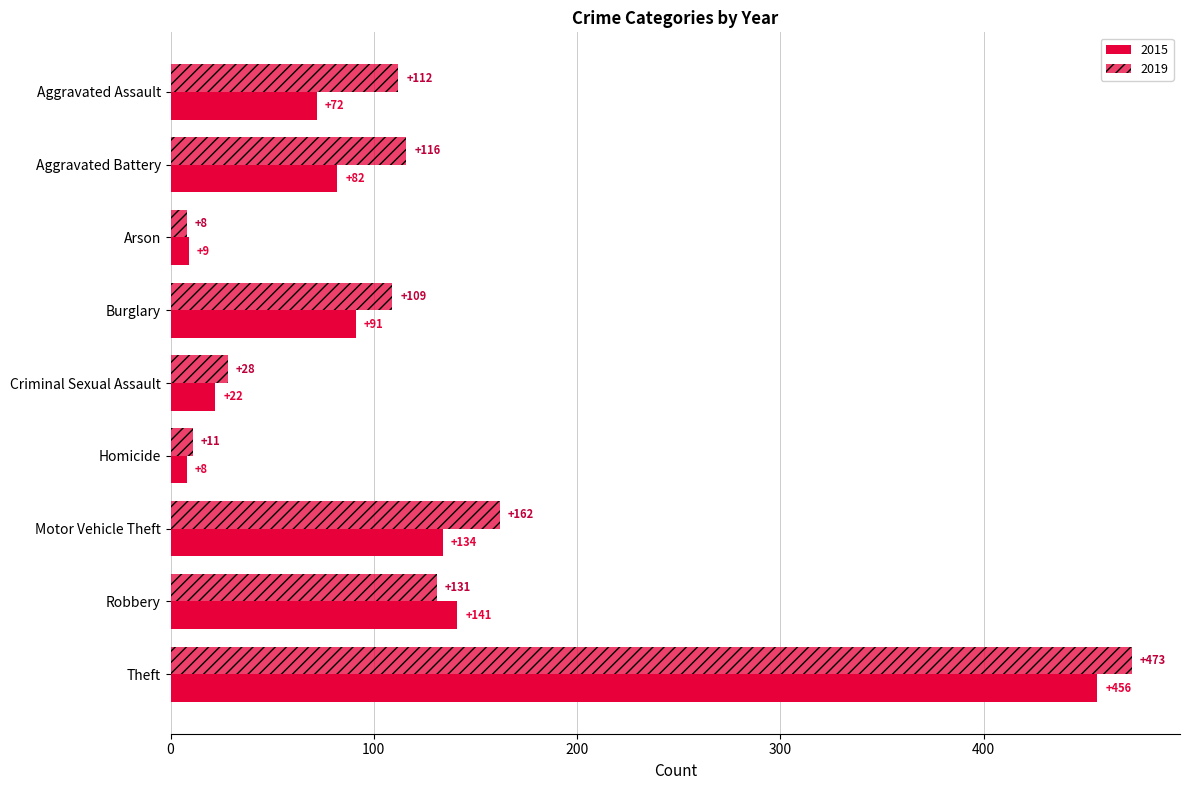

Which category has the highest value in the 2015 series?

Theft